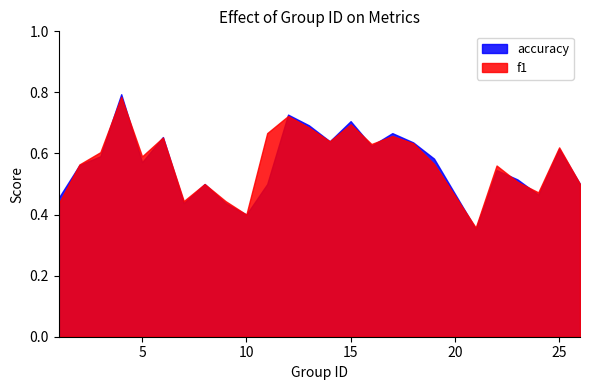

The value of accuracy at 9 is 0.8. True or false?

False